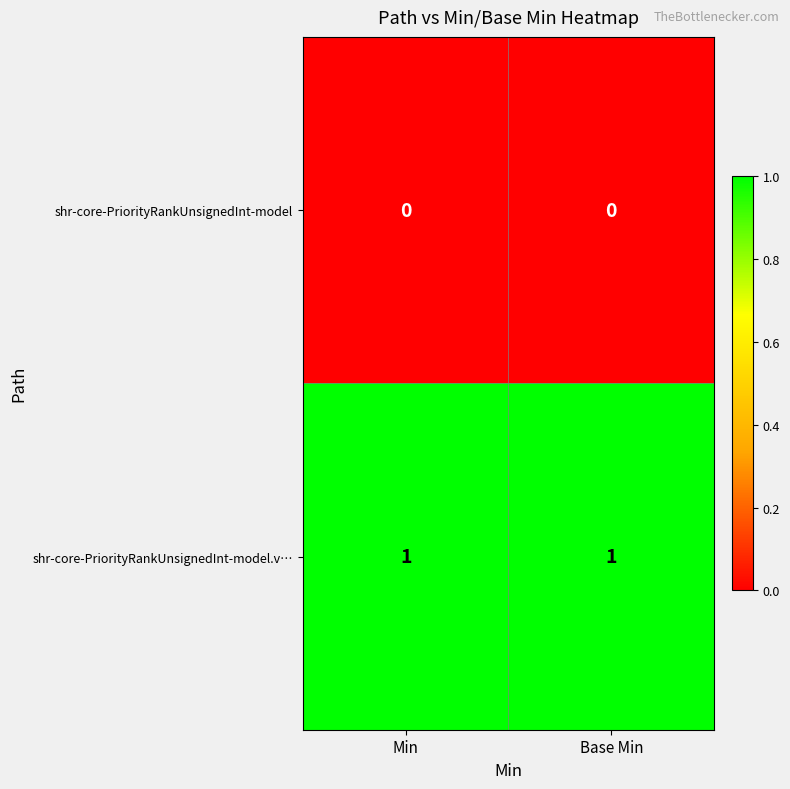

List the series in order of their peak value, lowest first.

shr-core-PriorityRankUnsignedInt-model, shr-core-PriorityRankUnsignedInt-model.v…